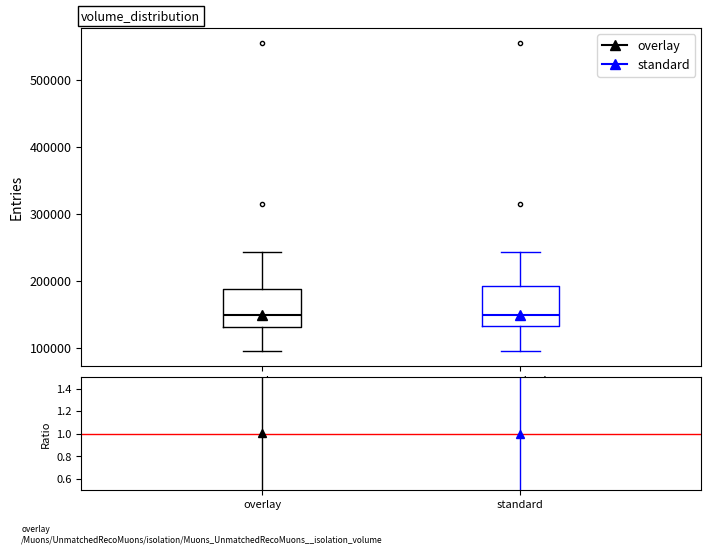

Where does the median line of the box for standard sit on the y-axis? The values are not printed on the chart, so give them approximately, as read against the axis.

150000